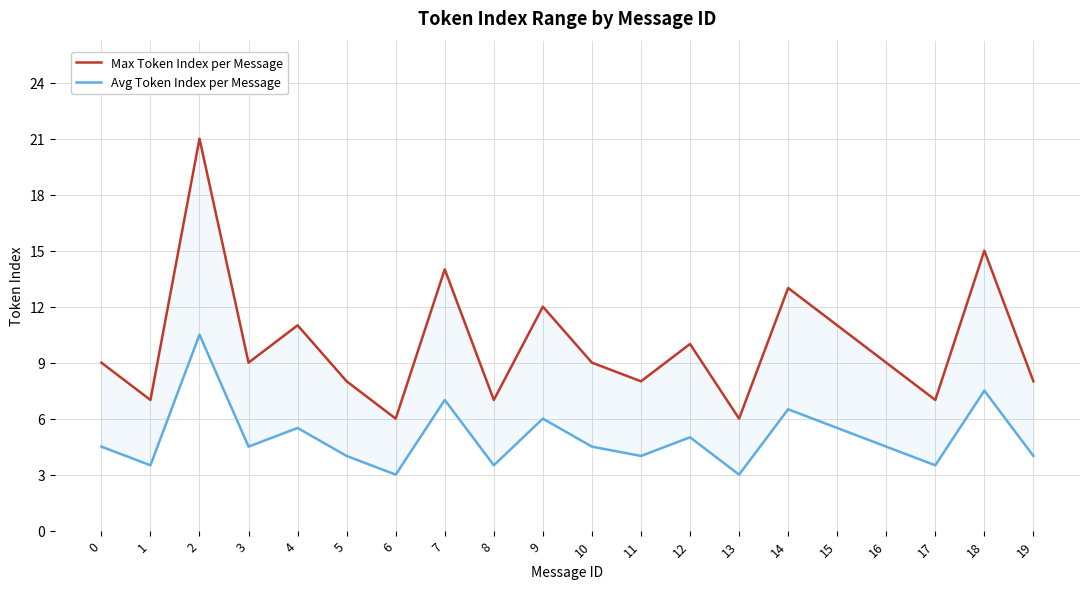

Is it true that Max Token Index per Message equals 10.0 at 12?

True